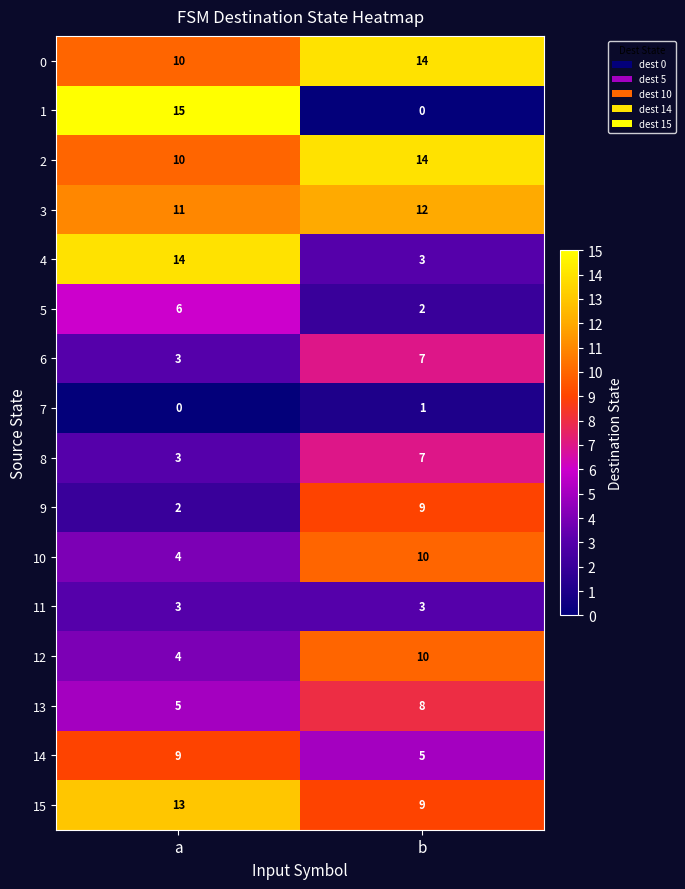

What is the total value across all series at b?

114